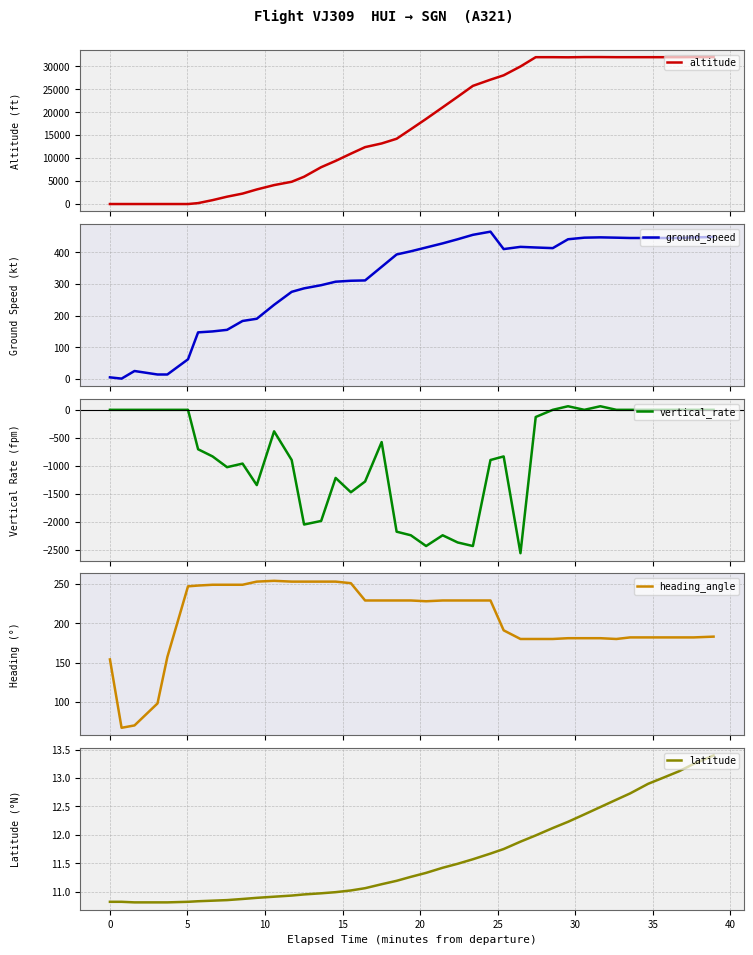

True or false: vertical_rate and altitude intersect in this chart.

False